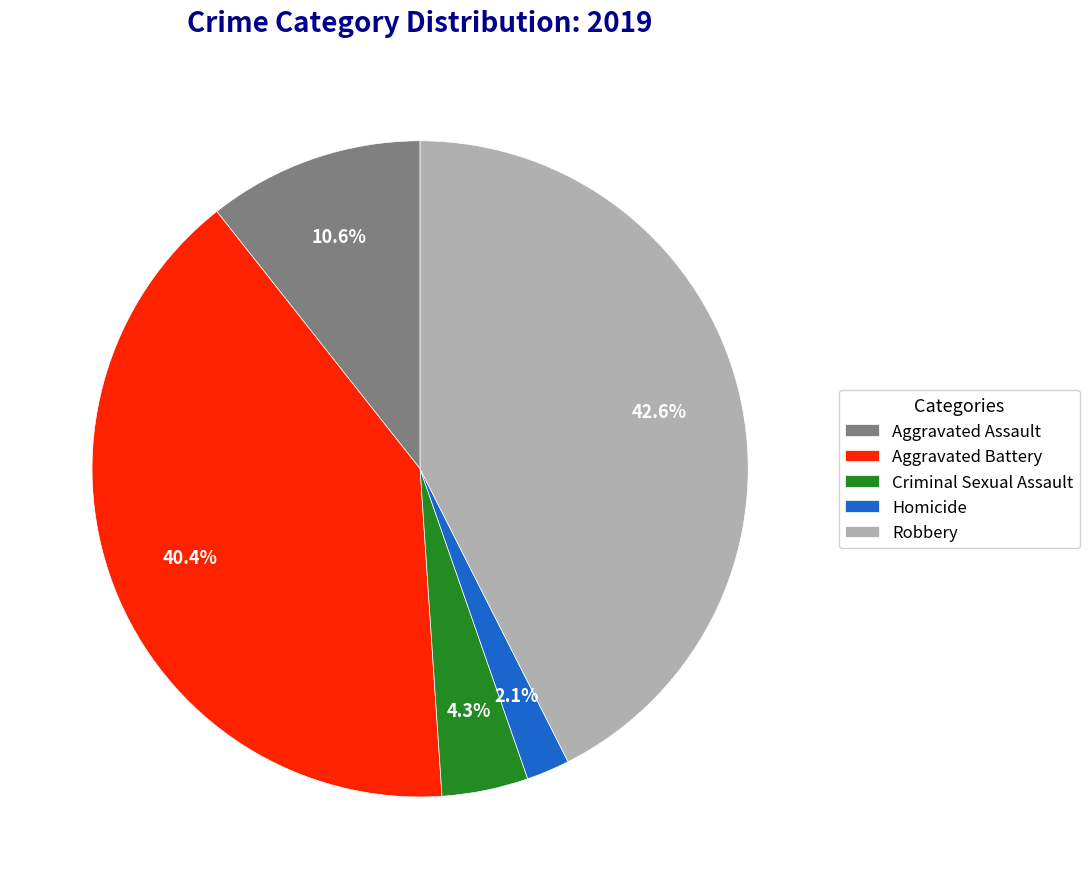

Which slice is the smallest?

Homicide